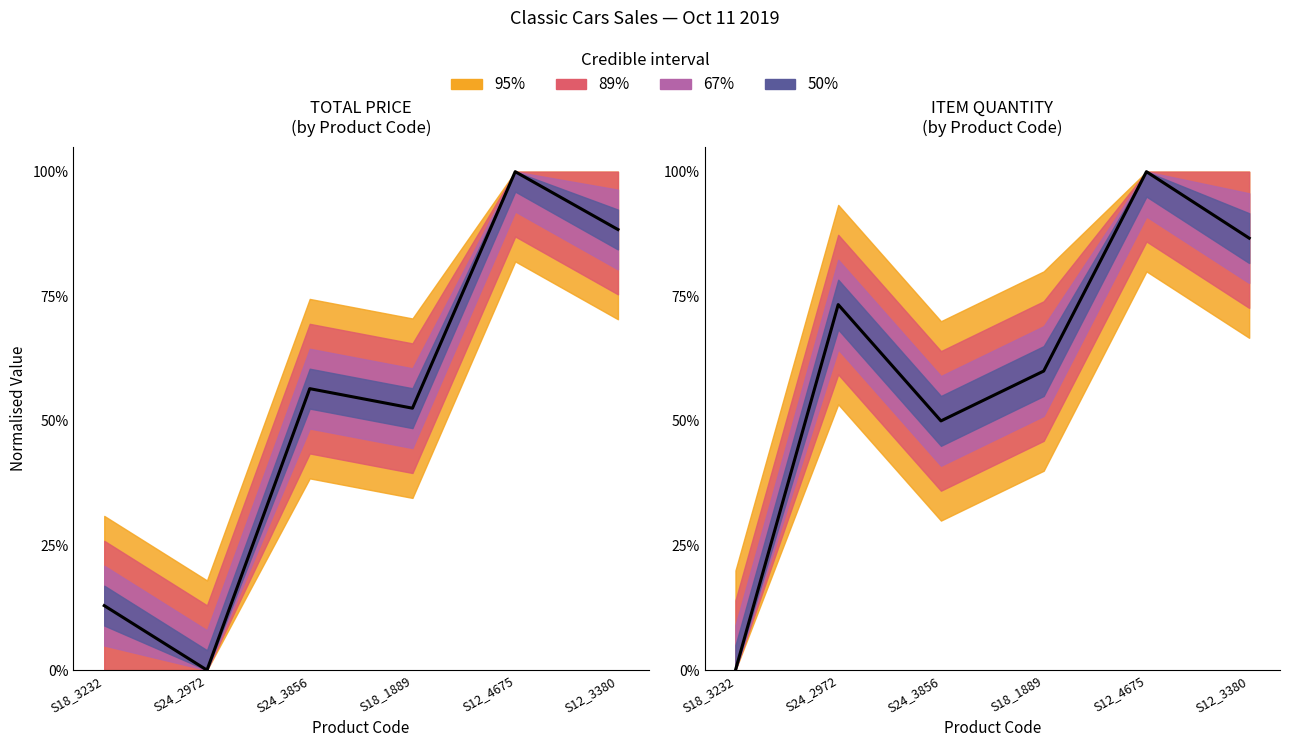

What is the difference between the maximum and minimum values?

1.0